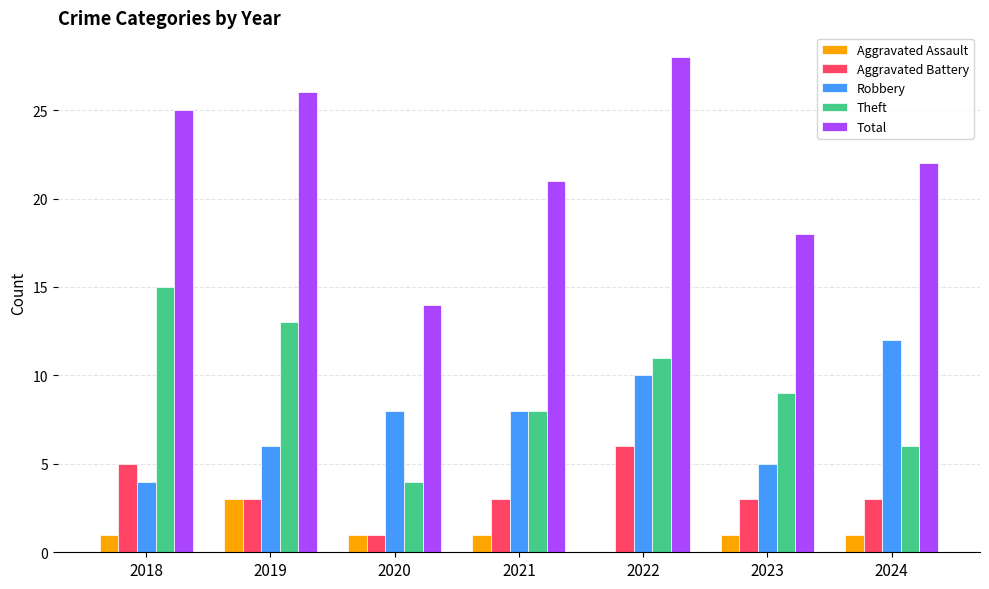

How many groups of bars are there?

7